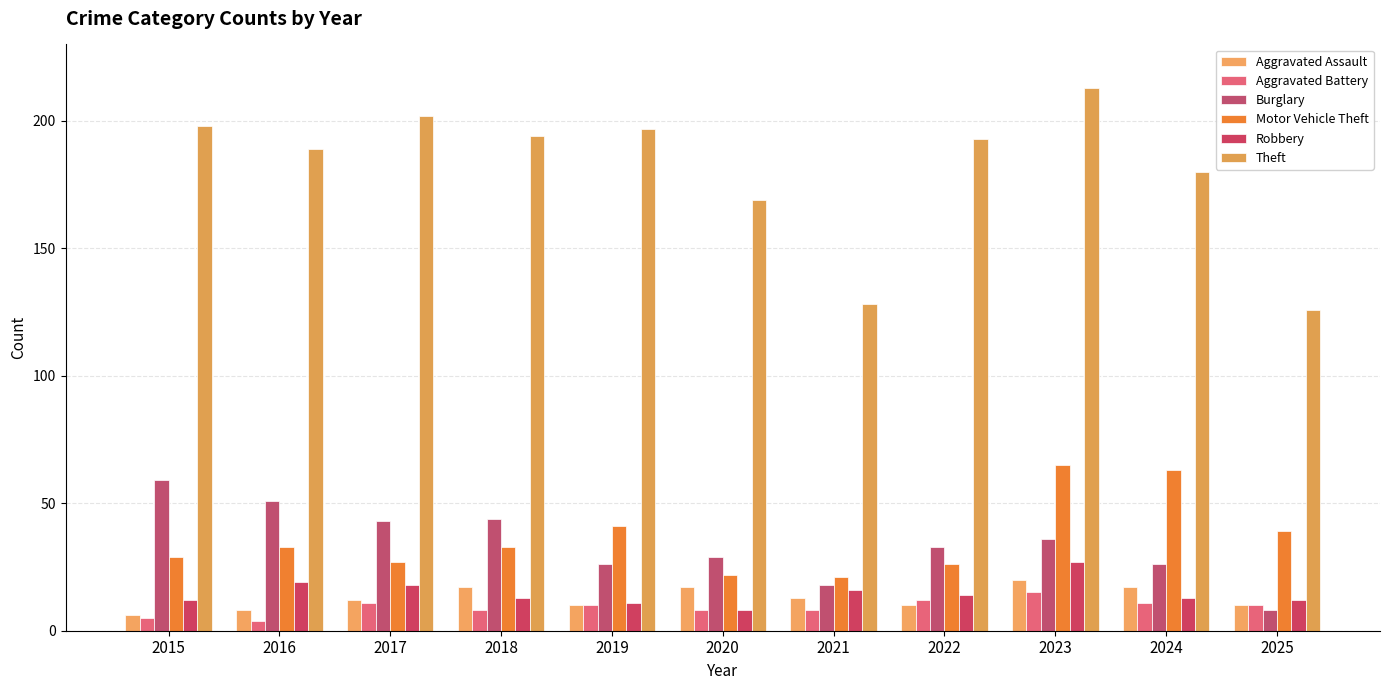

Which has a higher value, 2022 or 2021?

2021